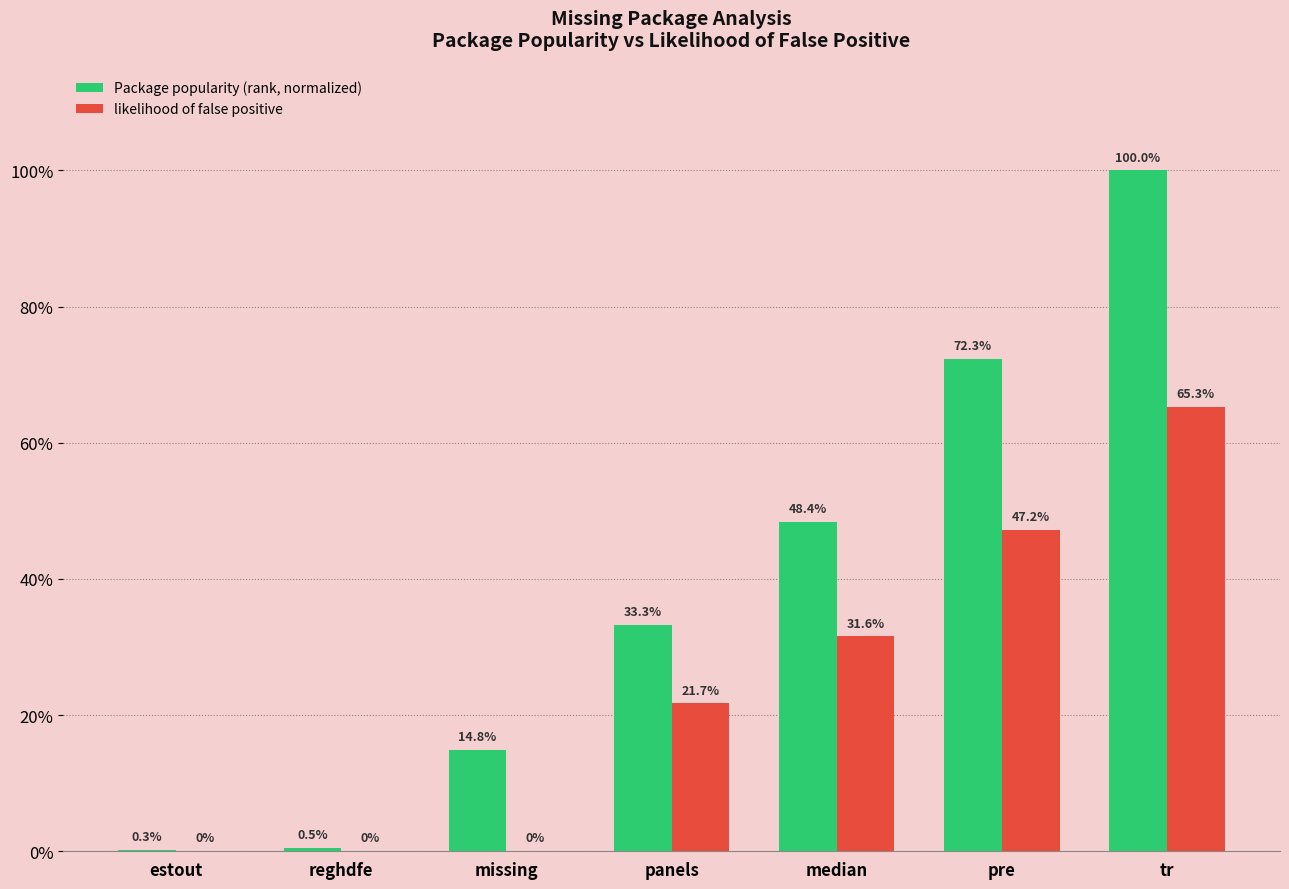

What are all the series names shown in the legend?

Package popularity (rank, normalized), likelihood of false positive